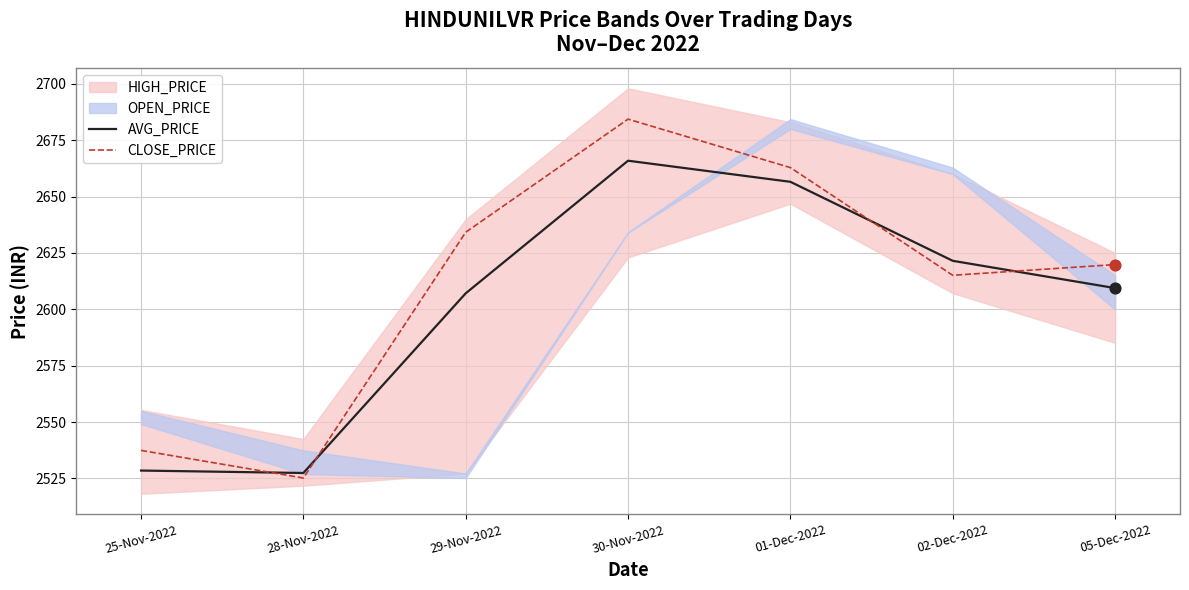

At which label is AVG_PRICE closest to 2596?

29-Nov-2022